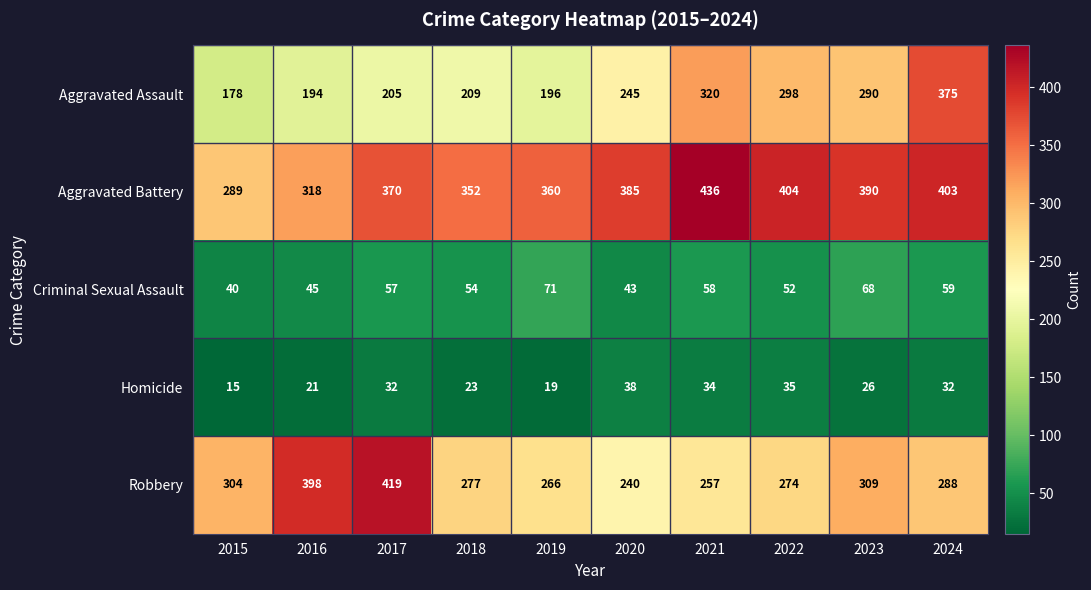

What is the difference between the highest and lowest values at 2015?

289